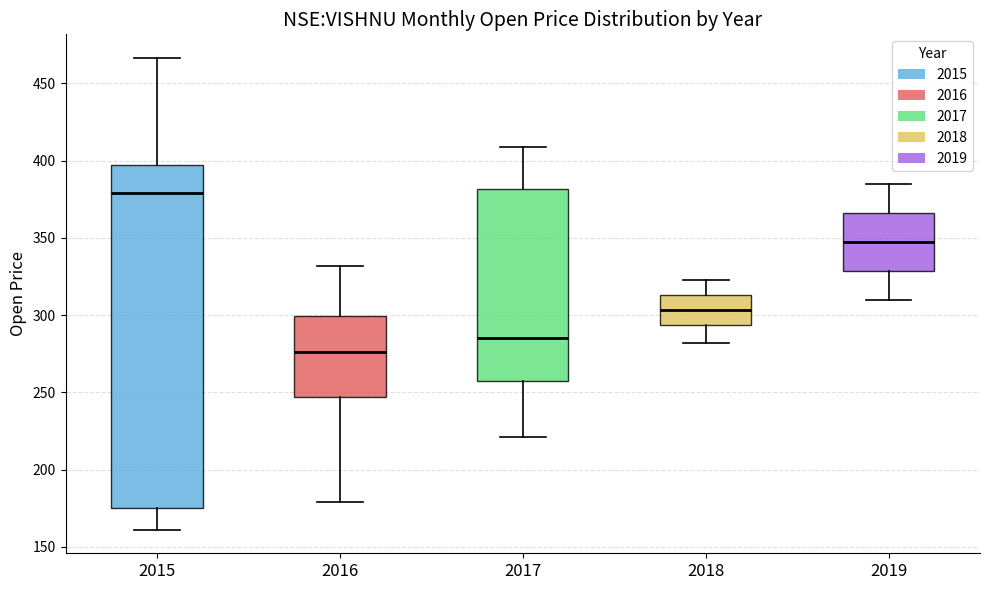

Reading left to right, read every box against the y-axis: the position of its median line, the range the box covers, and the ends of its whiskers. The values are not printed on the chart, so give them approximately, as read against the axis.

2015: median 380, box 175 to 395, whiskers 160 to 465
2016: median 275, box 245 to 300, whiskers 180 to 330
2017: median 285, box 255 to 380, whiskers 220 to 410
2018: median 305, box 295 to 315, whiskers 280 to 325
2019: median 350, box 330 to 365, whiskers 310 to 385